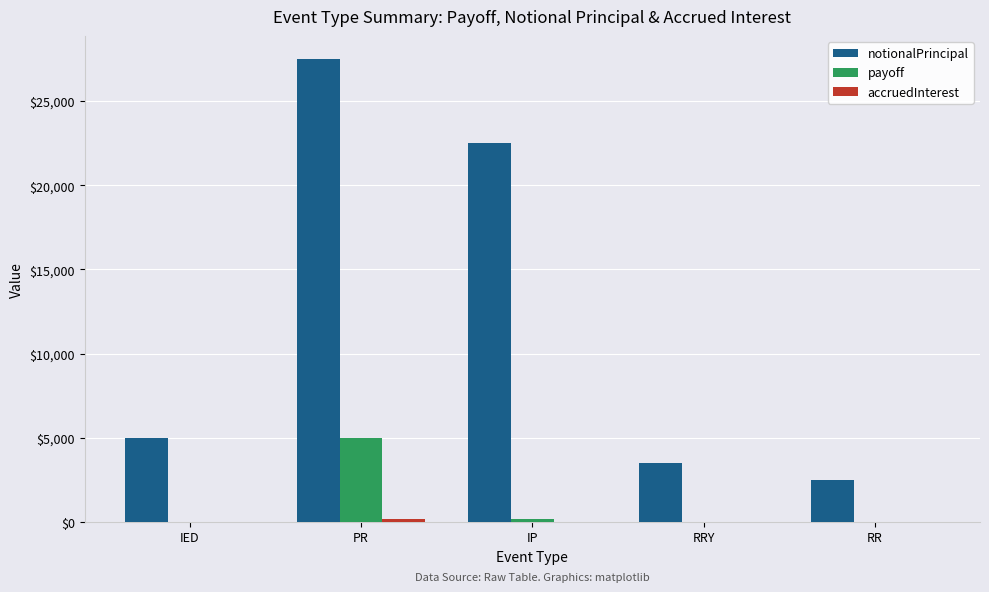

How many data points does each series have?

5